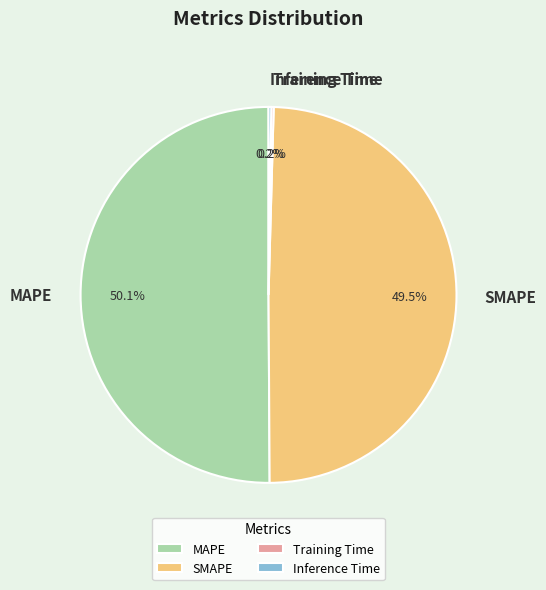

Which category has the biggest portion of the pie?

MAPE